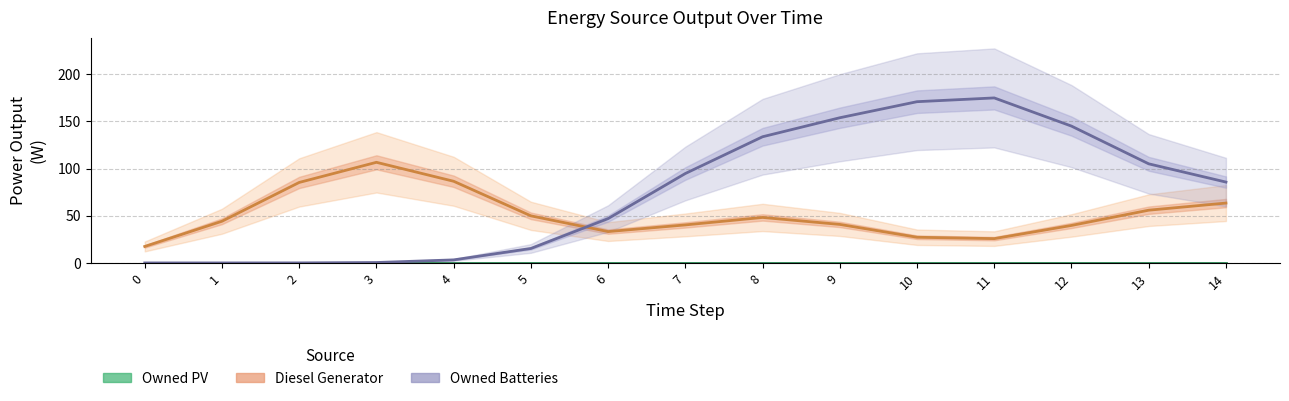

Does the chart display data point markers on the line(s)?

No